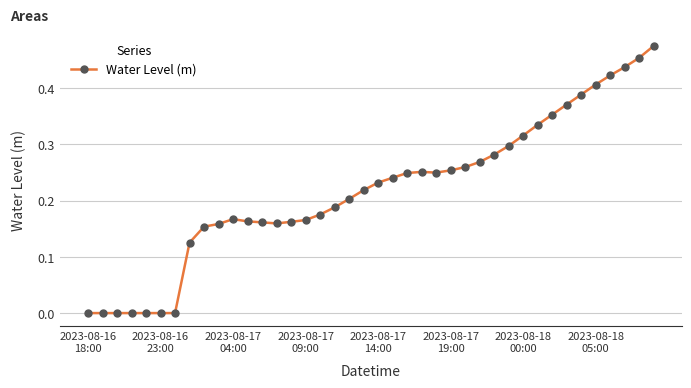

What is the sum of all values?

8.7